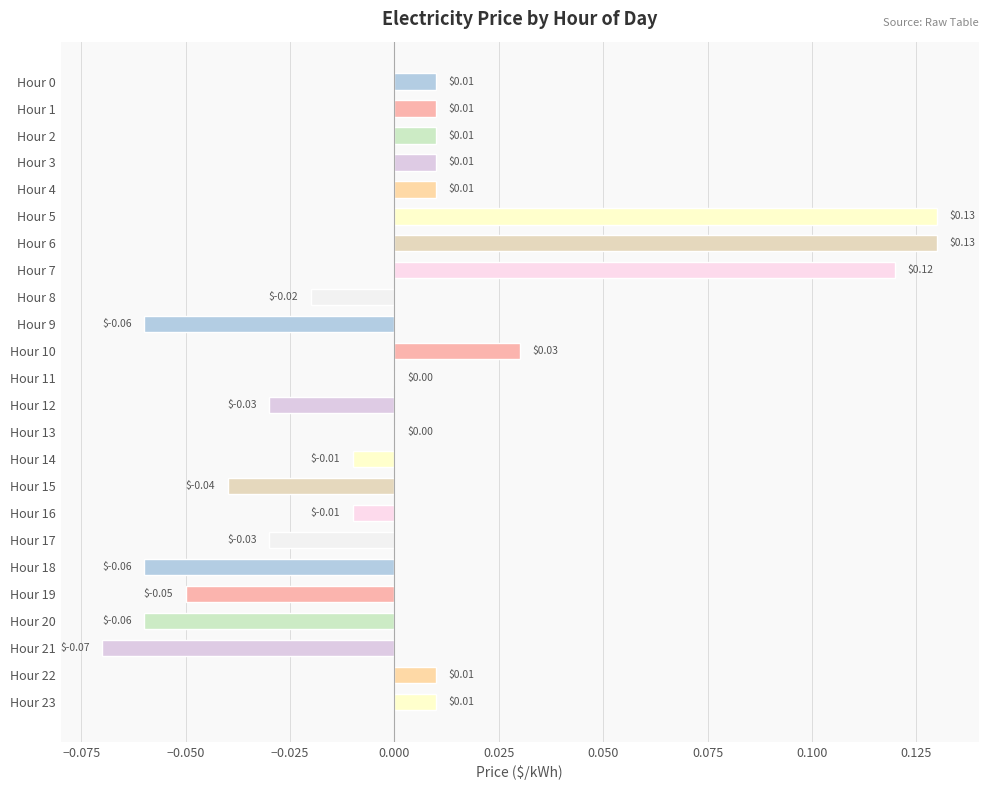

Which has a higher value, Hour 3 or Hour 21?

Hour 3